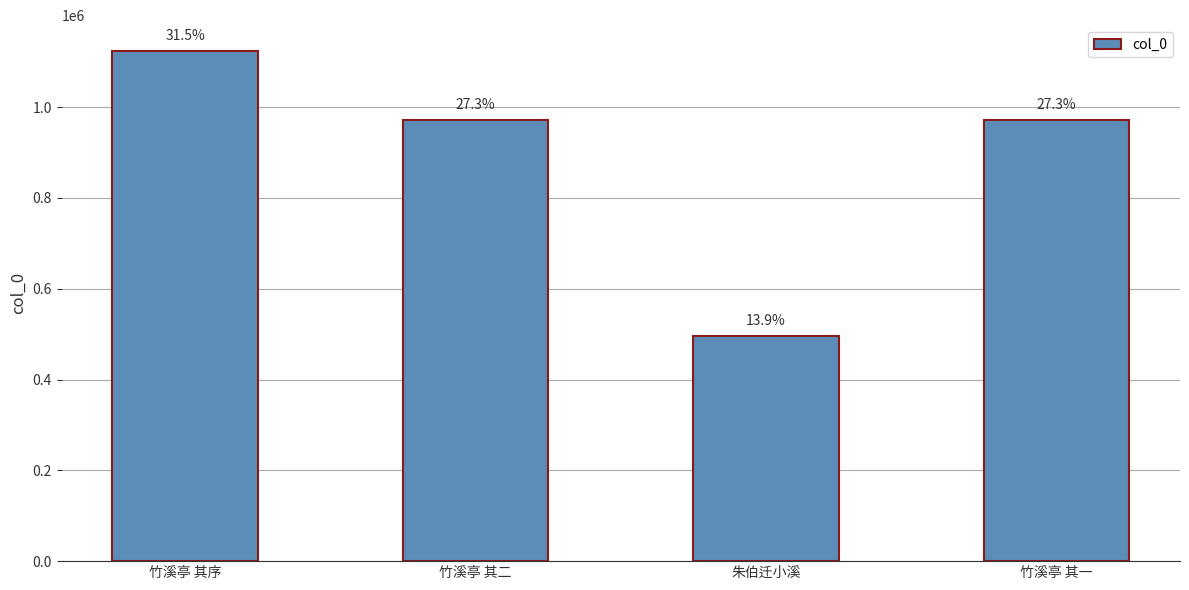

How many bars are there in total?

4